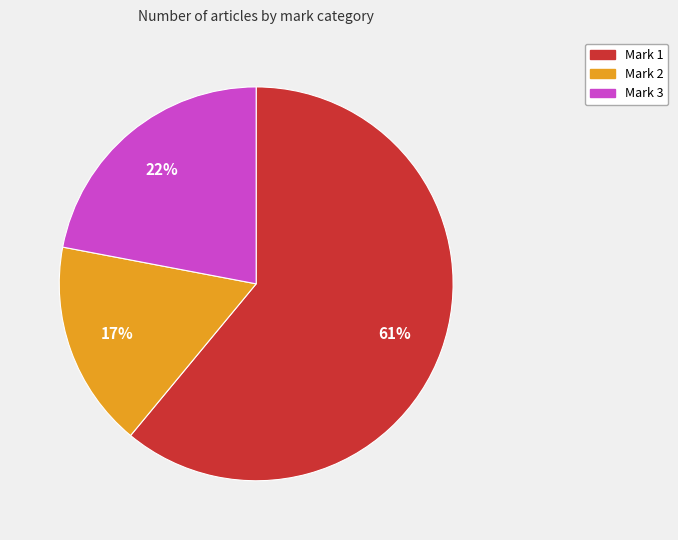

What is the ratio of the value at Mark 2 to the value at Mark 1?

0.3